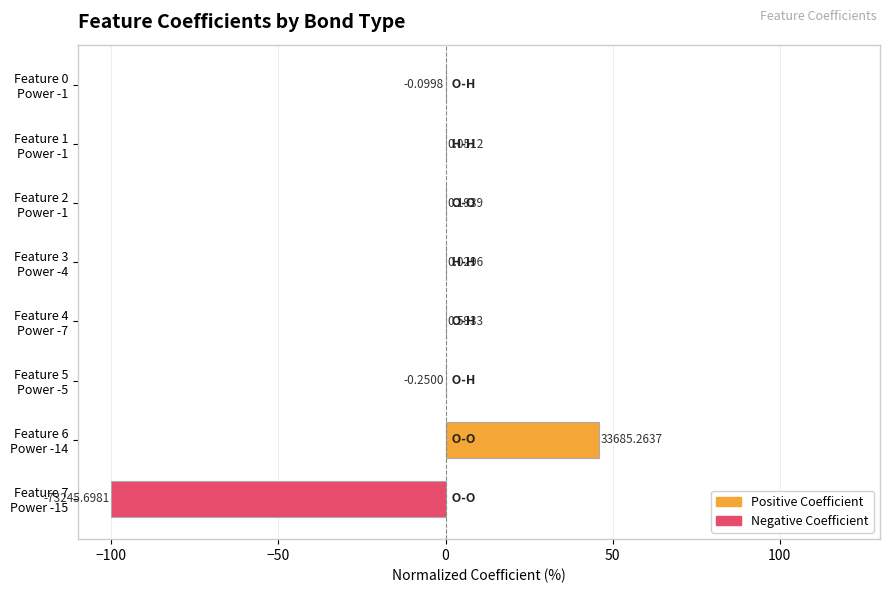

Are the bars horizontal?

Yes